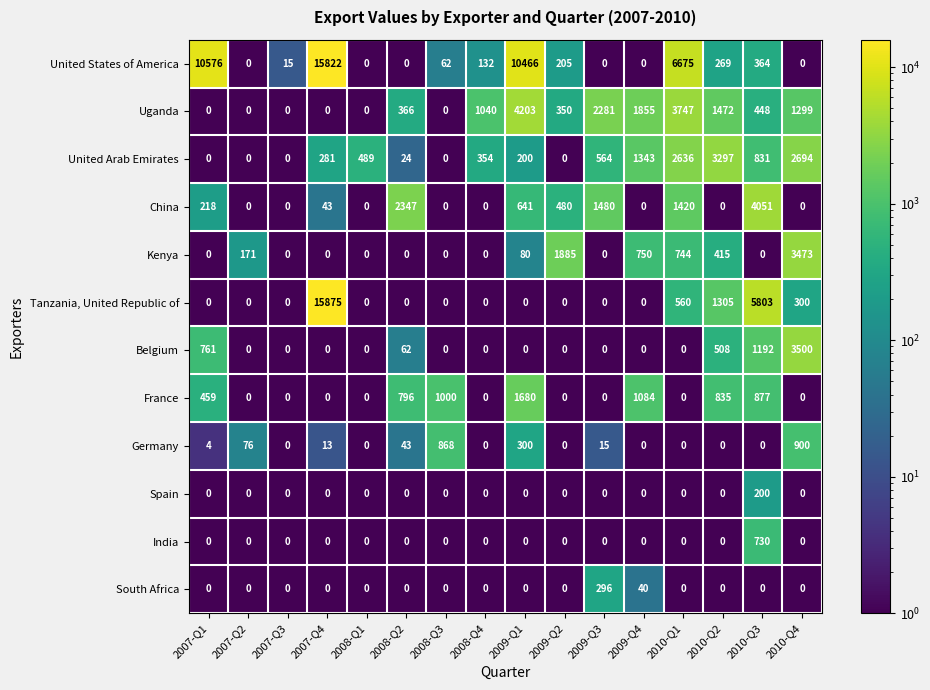

How many data points does each series have?

16